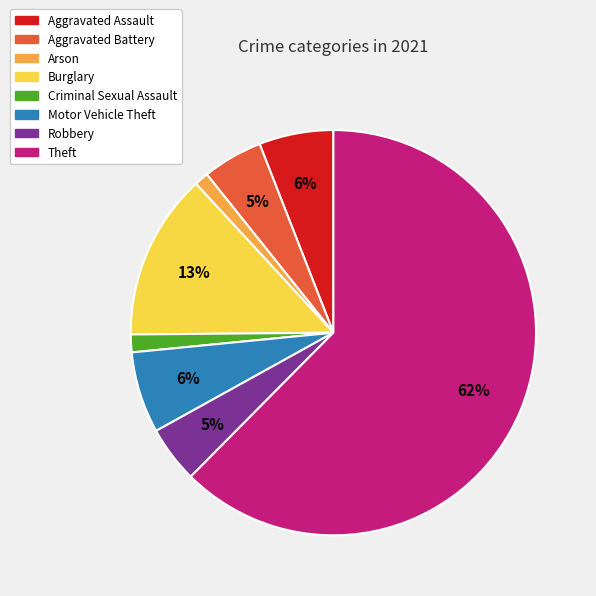

To the nearest percent, what is the average slice percentage?

12%